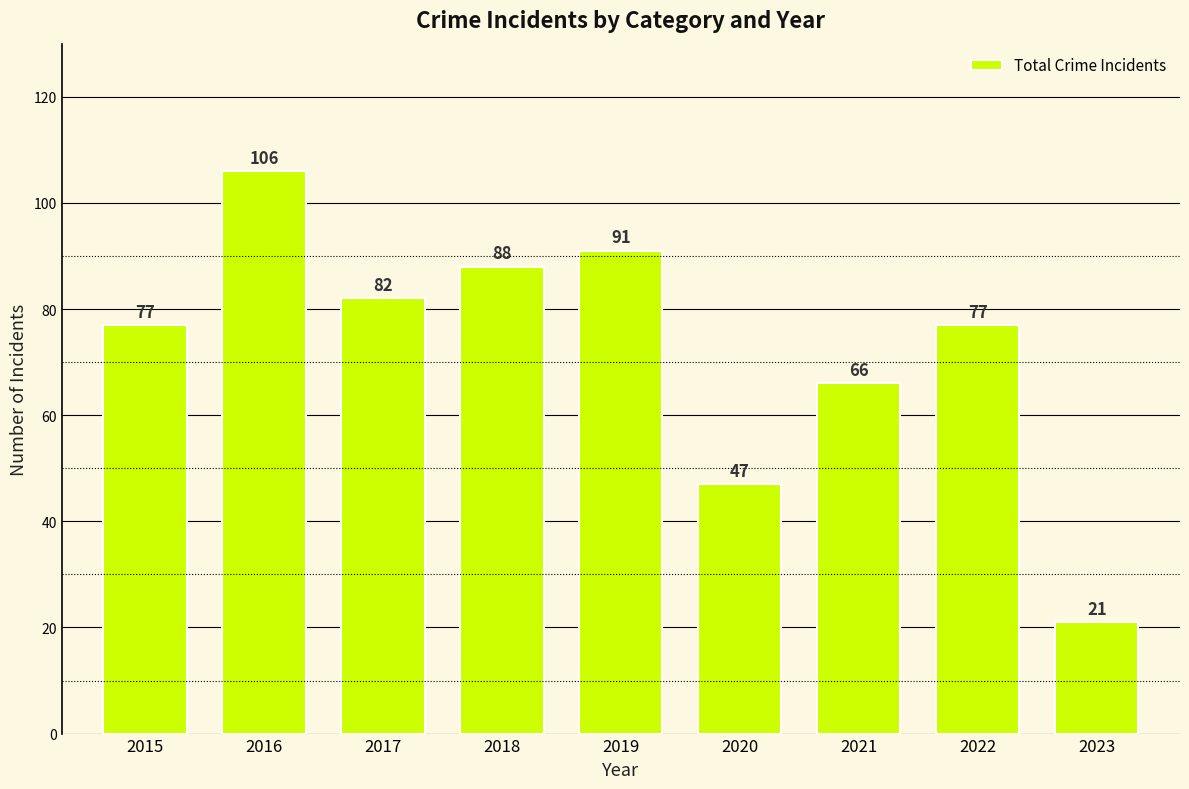

What is the average value?

73